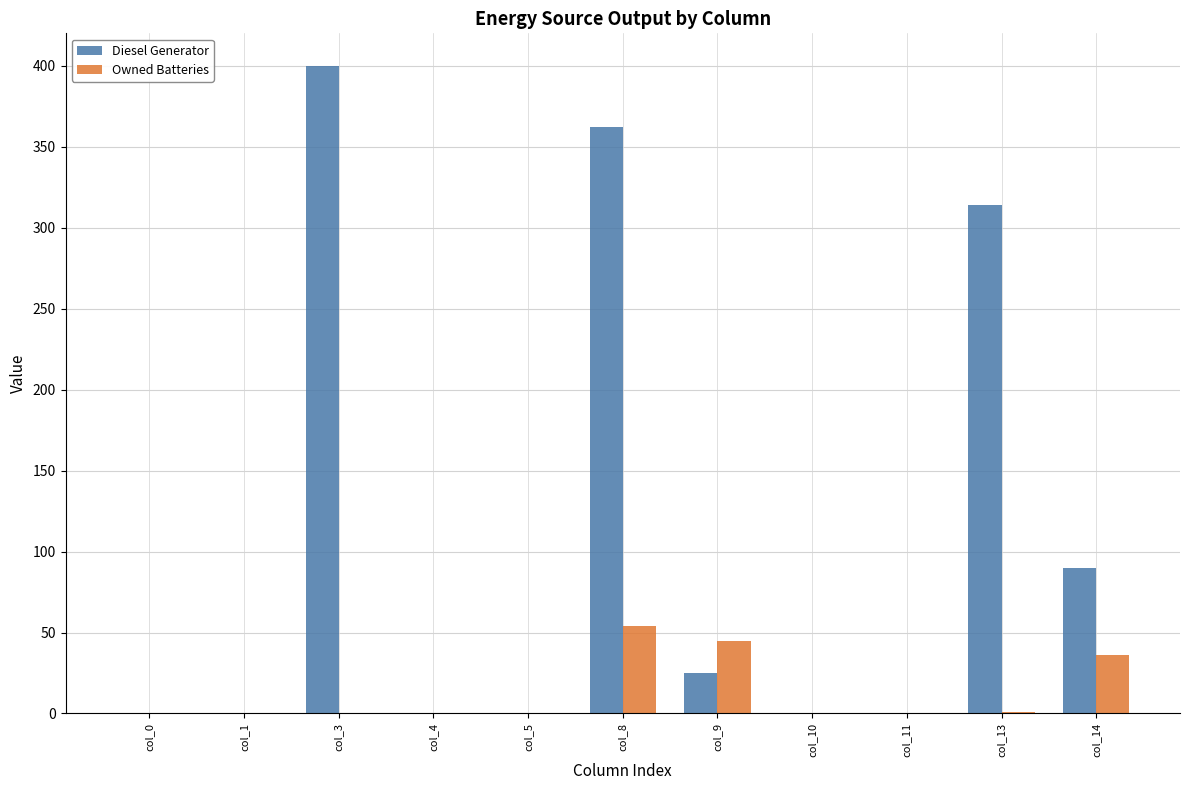

Is the value of Diesel Generator at col_8 greater than the value of Owned Batteries at col_14?

Yes